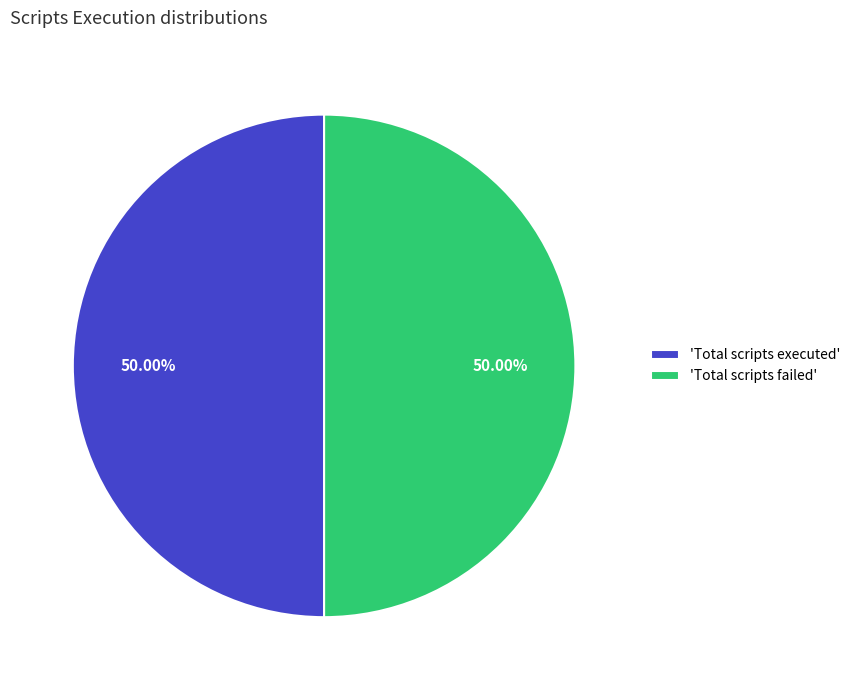

What is the ratio of the value at 'Total scripts failed' to the value at 'Total scripts executed'?

1.0